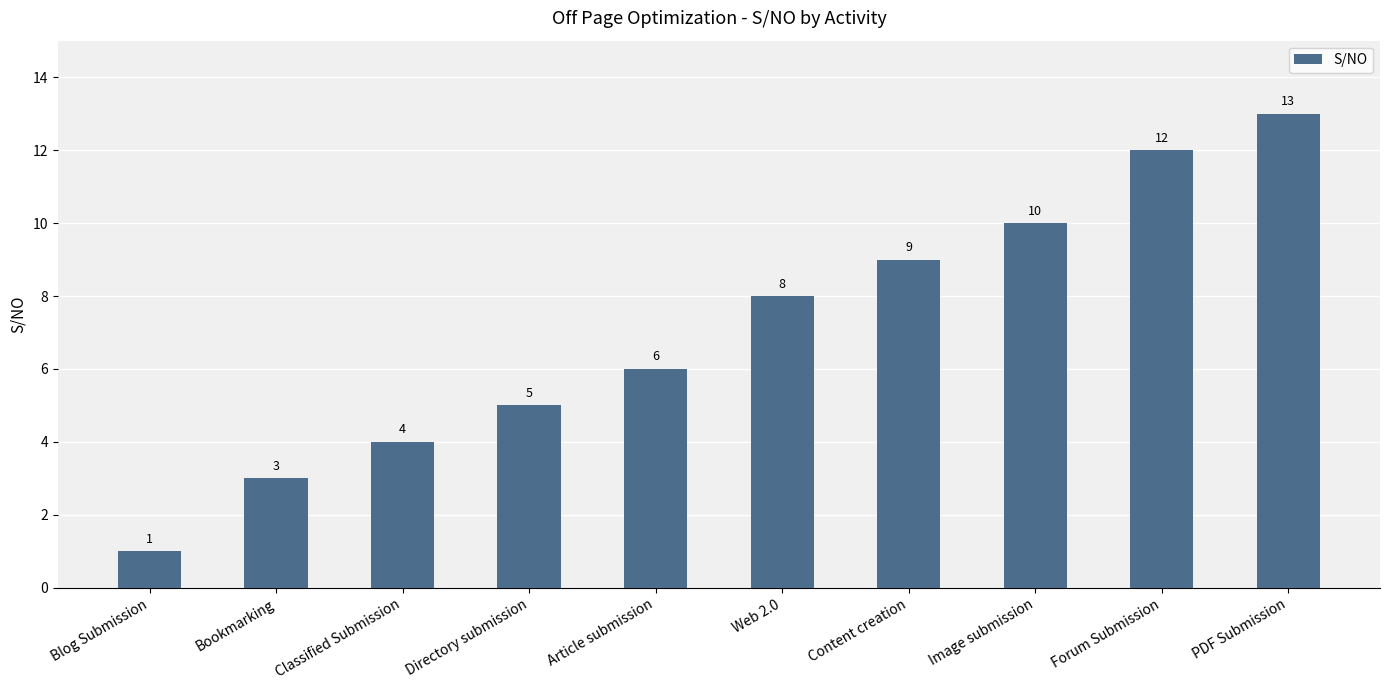

The chart shows a value of 20 at Forum Submission. True or false?

False